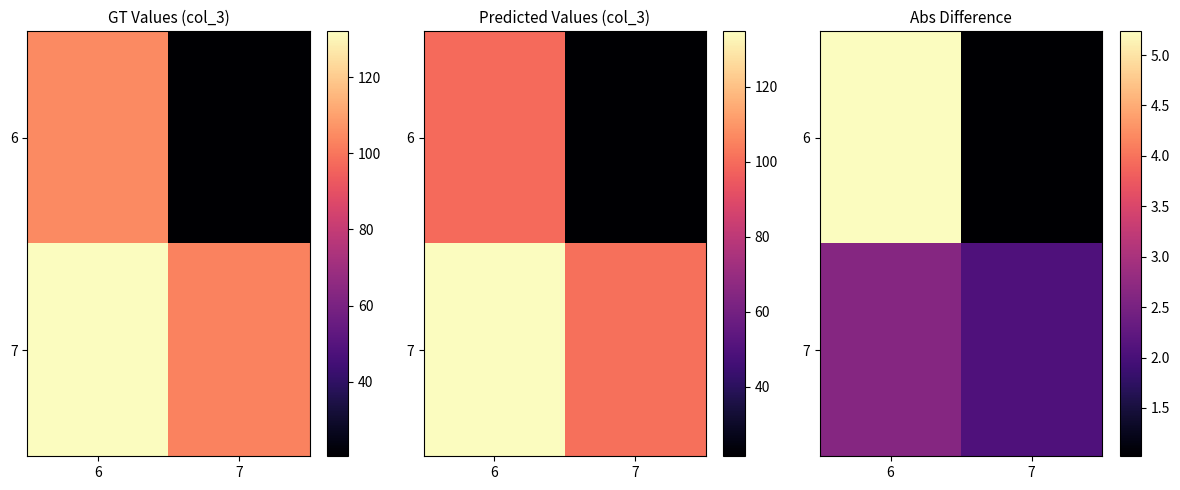

What is the average value of the 6 series?

3.1